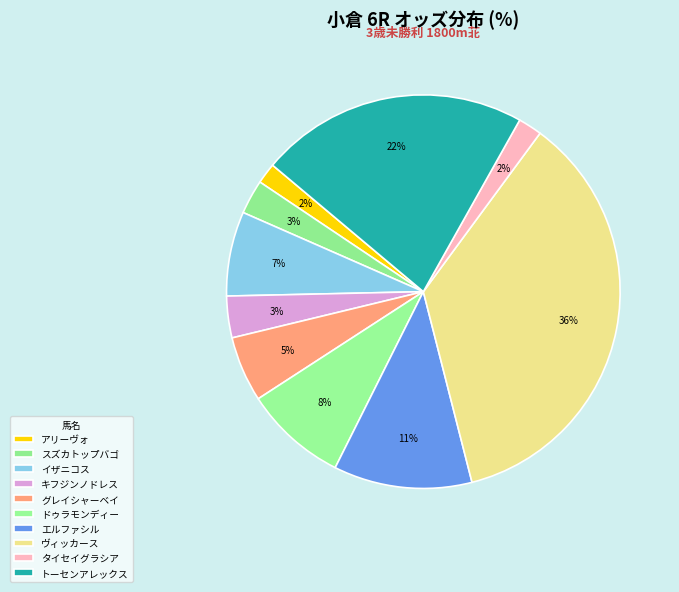

How many segments does this pie chart have?

10